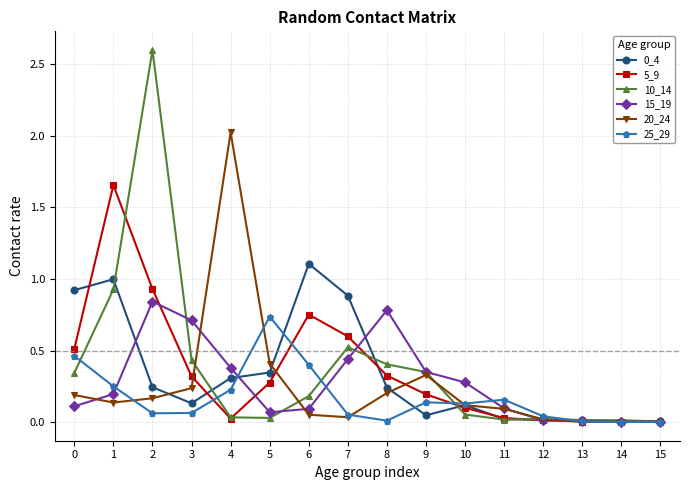

Which series has the widest spread of values?

10_14